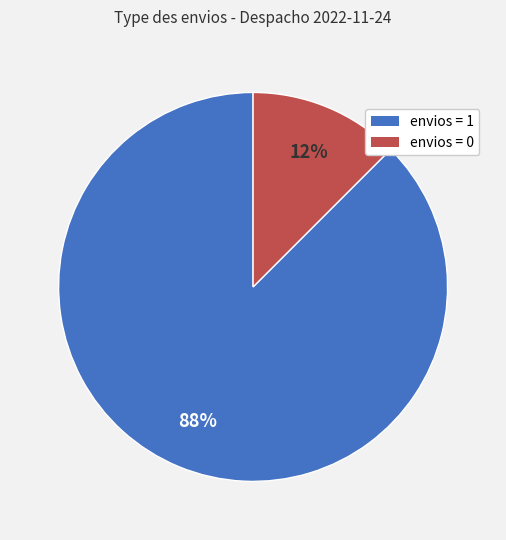

Which has a higher value, envios = 0 or envios = 1?

envios = 1